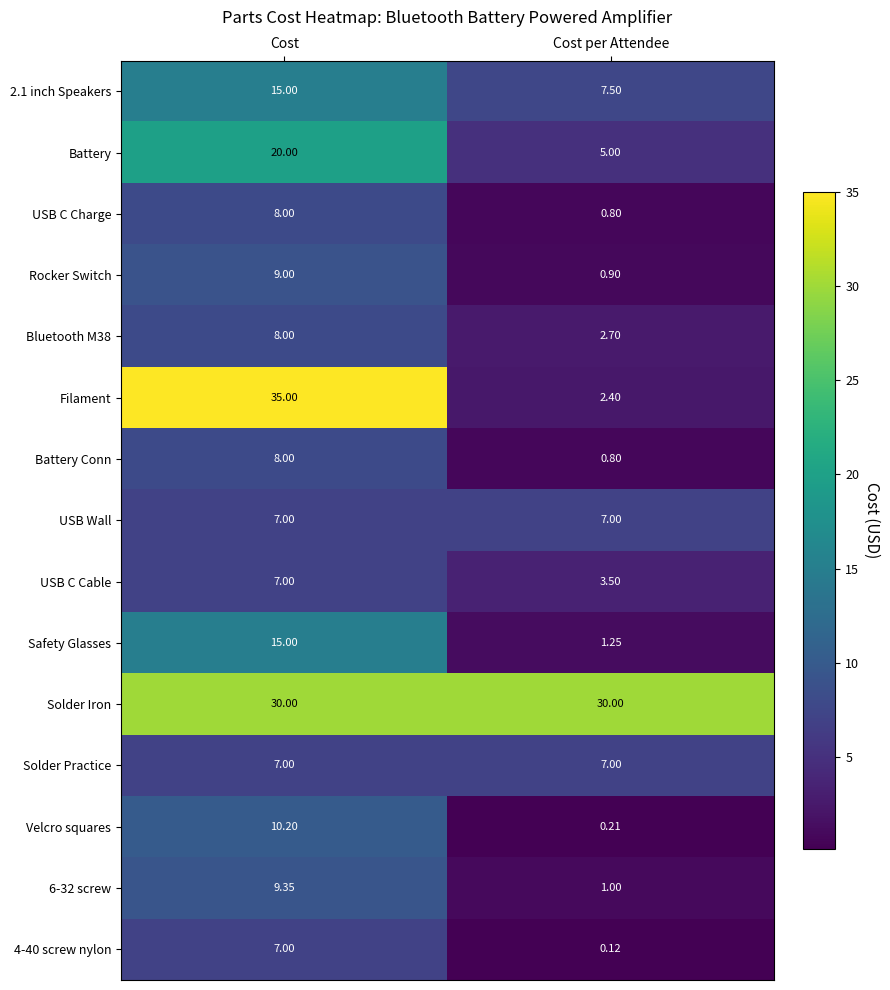

At which label is Battery Conn closest to 4?

Cost per Attendee